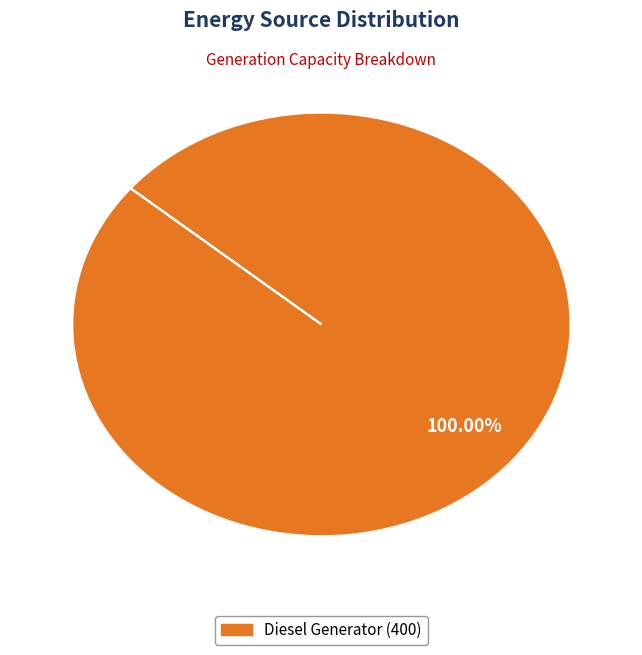

Does any single category account for the majority?

Yes